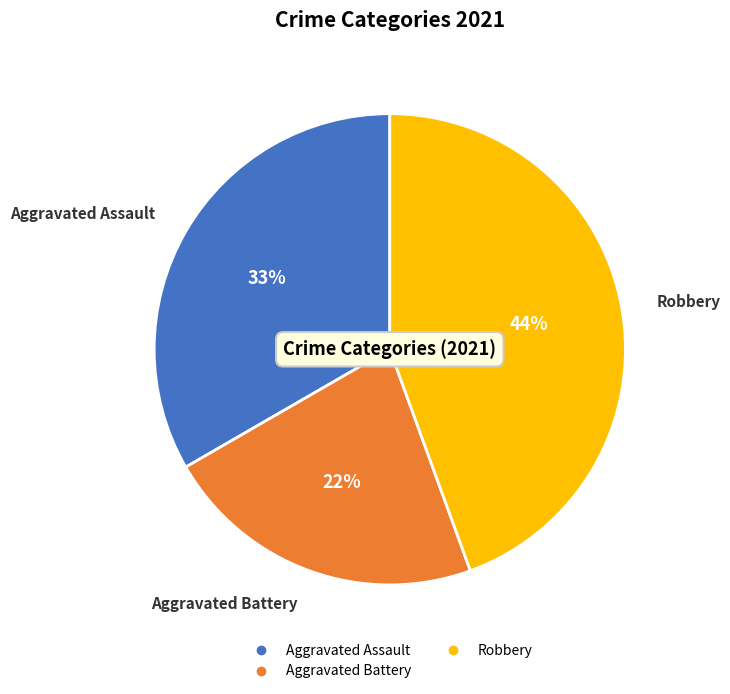

To the nearest percent, what is the difference between the largest and smallest slice percentages?

22%